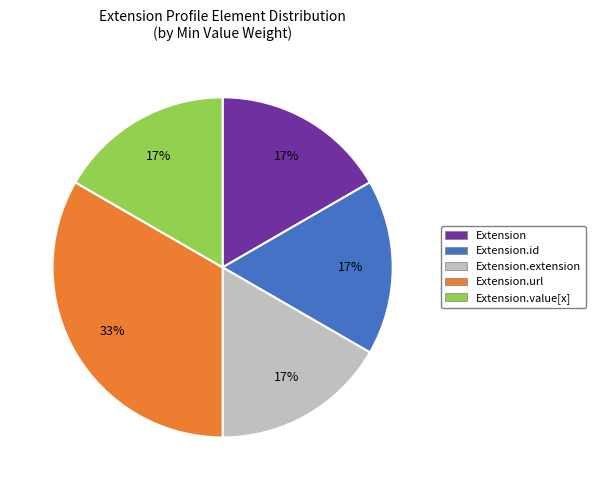

To the nearest percent, what is the average slice percentage?

20%